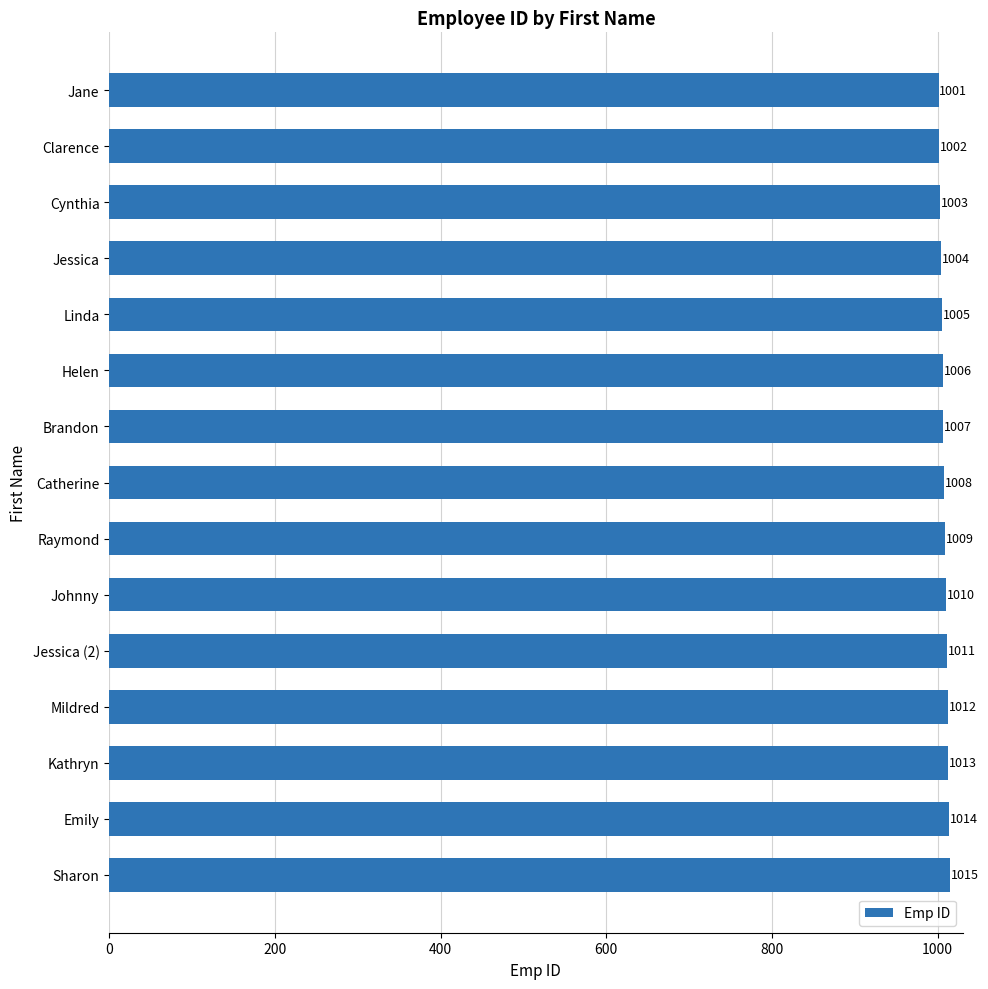

What is the change in value from Emily to Jane?

-13